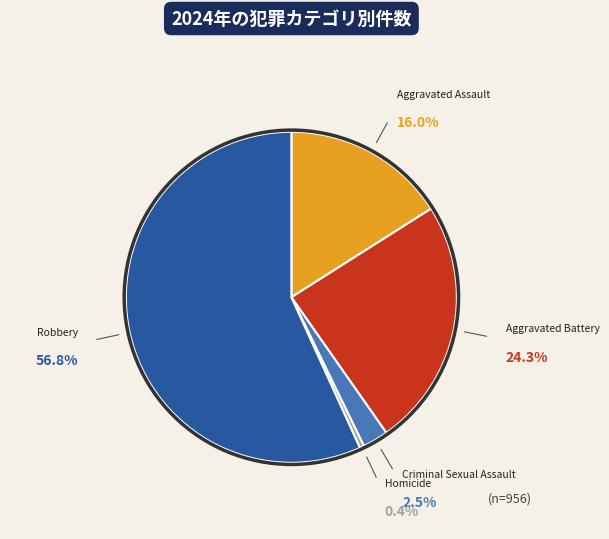

What percentage is the Criminal Sexual Assault slice, to the nearest percent?

3%